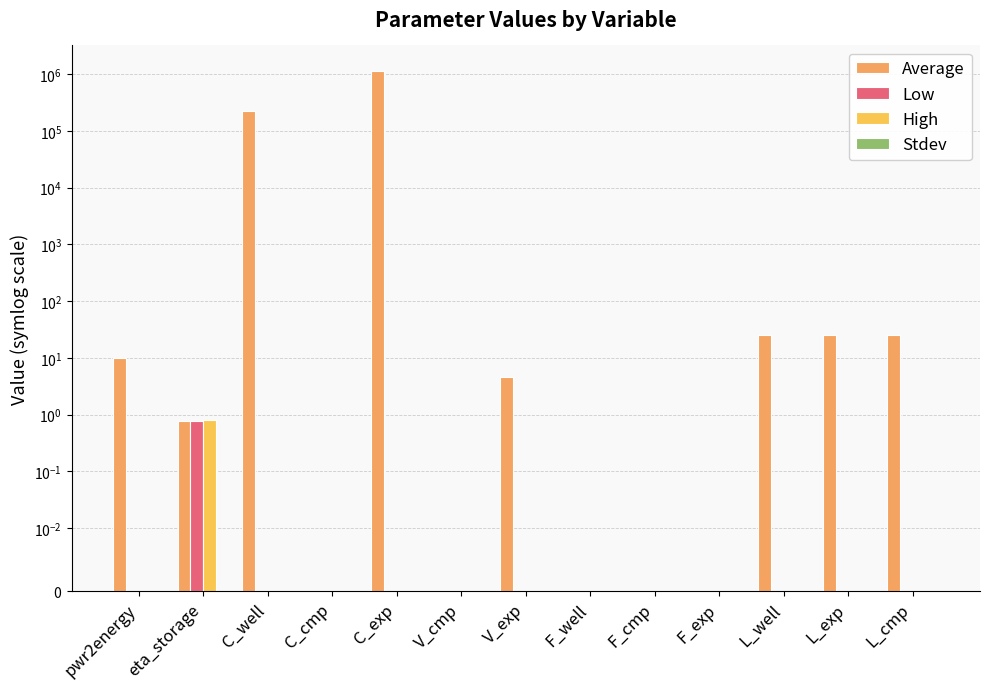

Rank the series by their maximum value, from lowest to highest.

Stdev, Low, High, Average